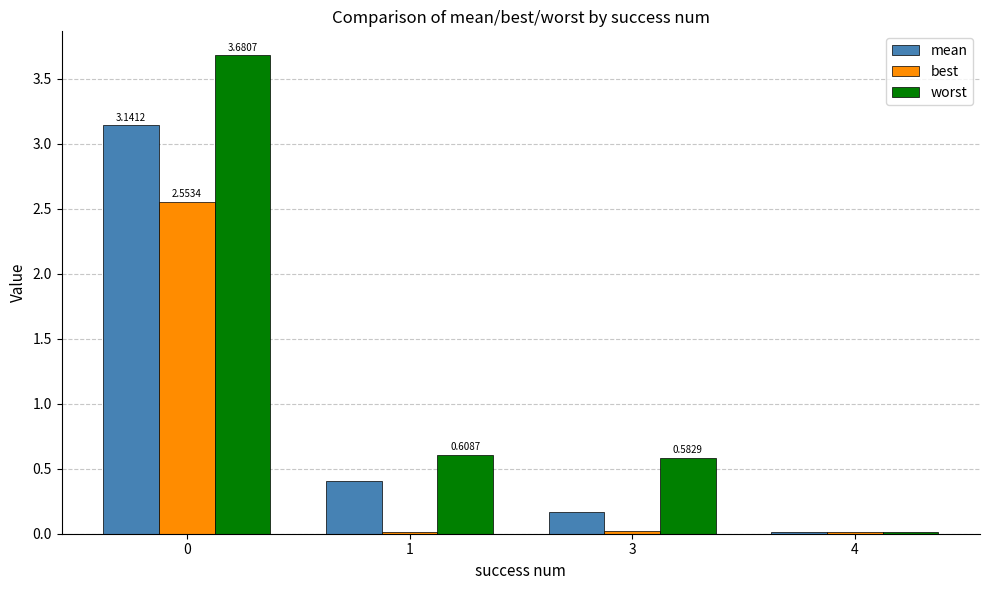

Are the bars horizontal?

No